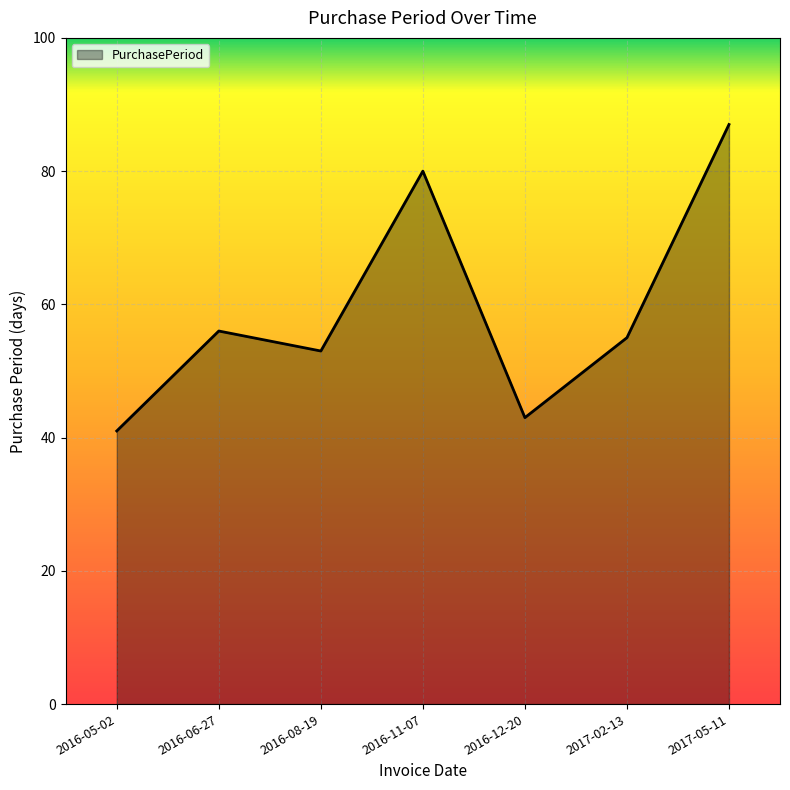

Rank the categories by value from lowest to highest.

2016-05-02, 2016-12-20, 2016-08-19, 2017-02-13, 2016-06-27, 2016-11-07, 2017-05-11